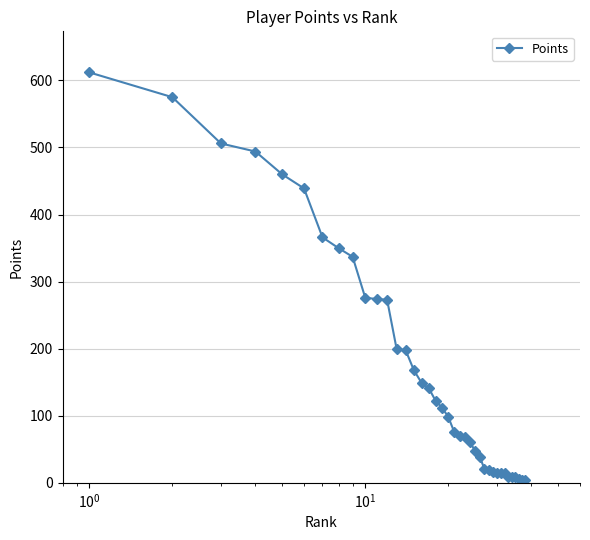

What is the difference between the maximum and minimum values?

608